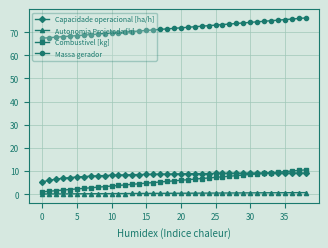

What is the maximum value for Autonomia Projetada [h]?

0.7